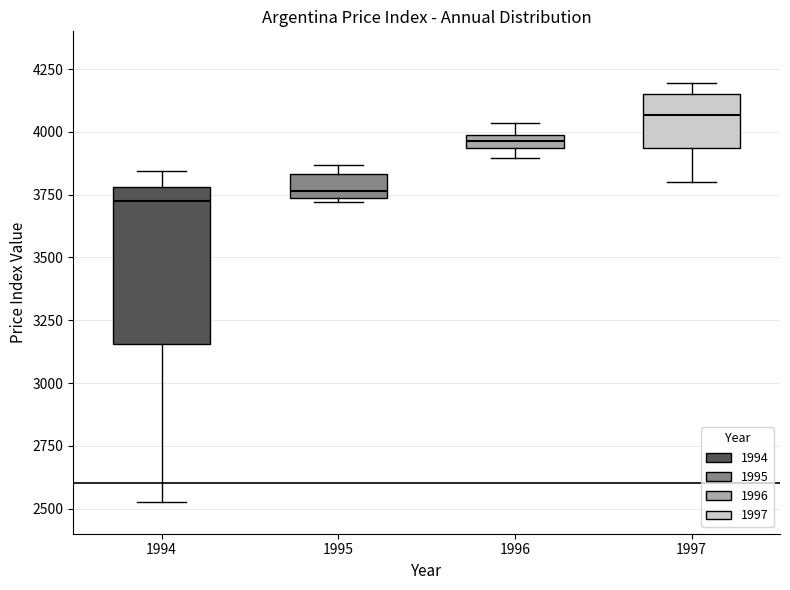

Which box is the tallest, from its lower edge to its upper edge?

1994